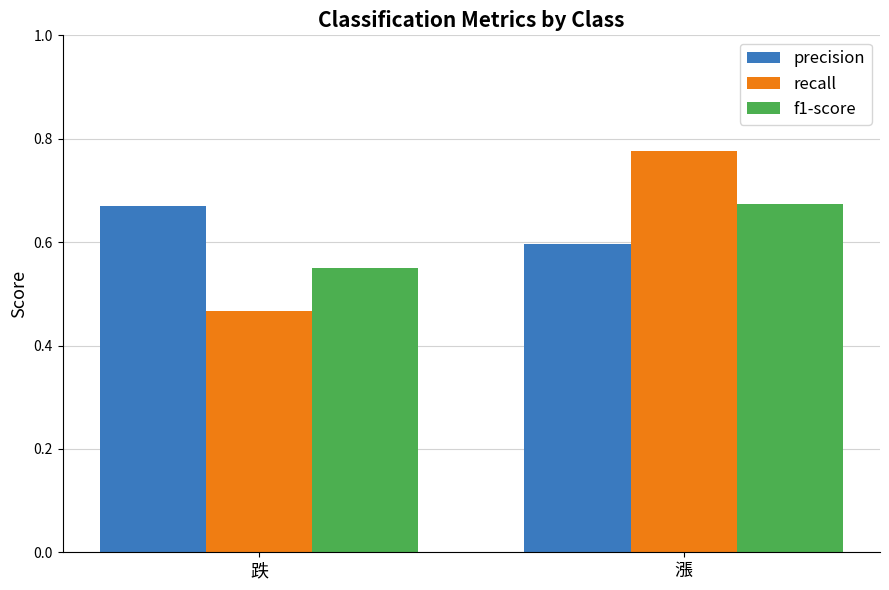

What is the average value of the precision series?

0.6